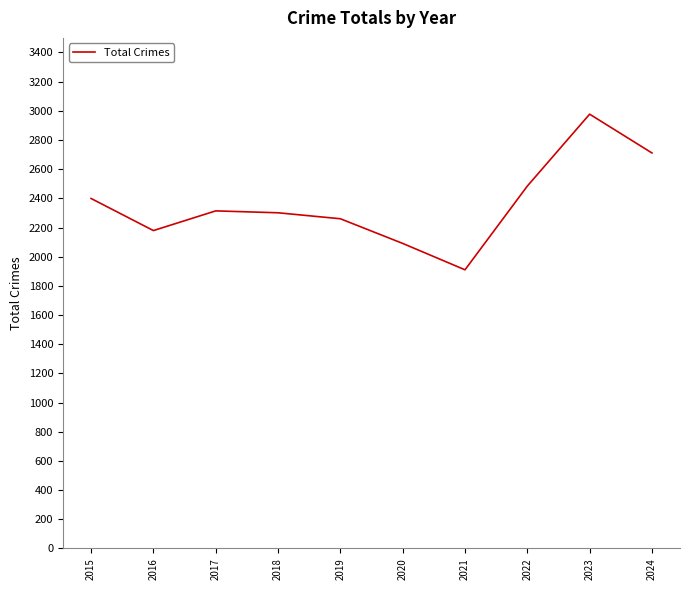

Which has a higher value, 2018 or 2024?

2024